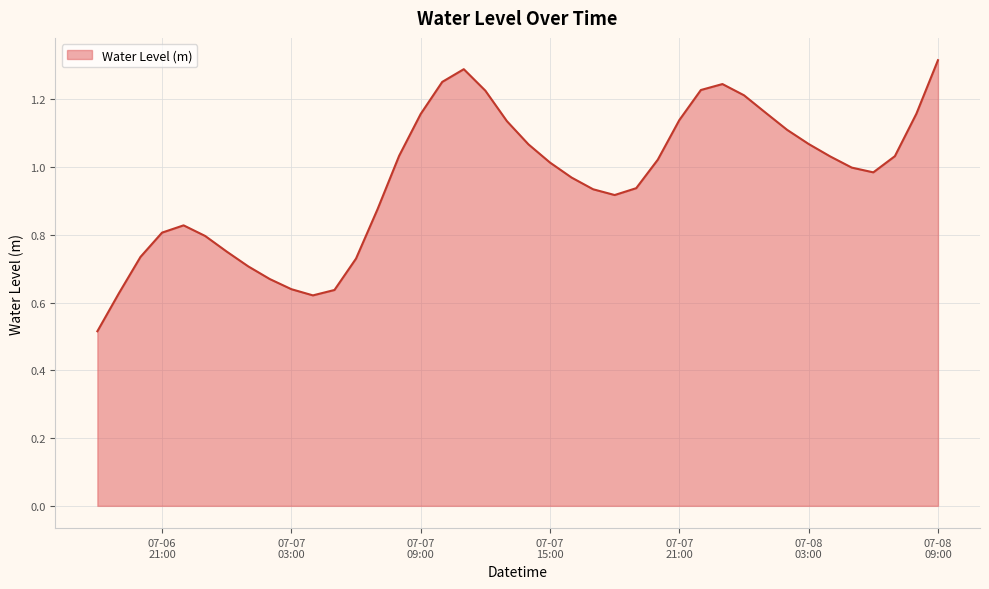

How many lines are shown in the chart?

1